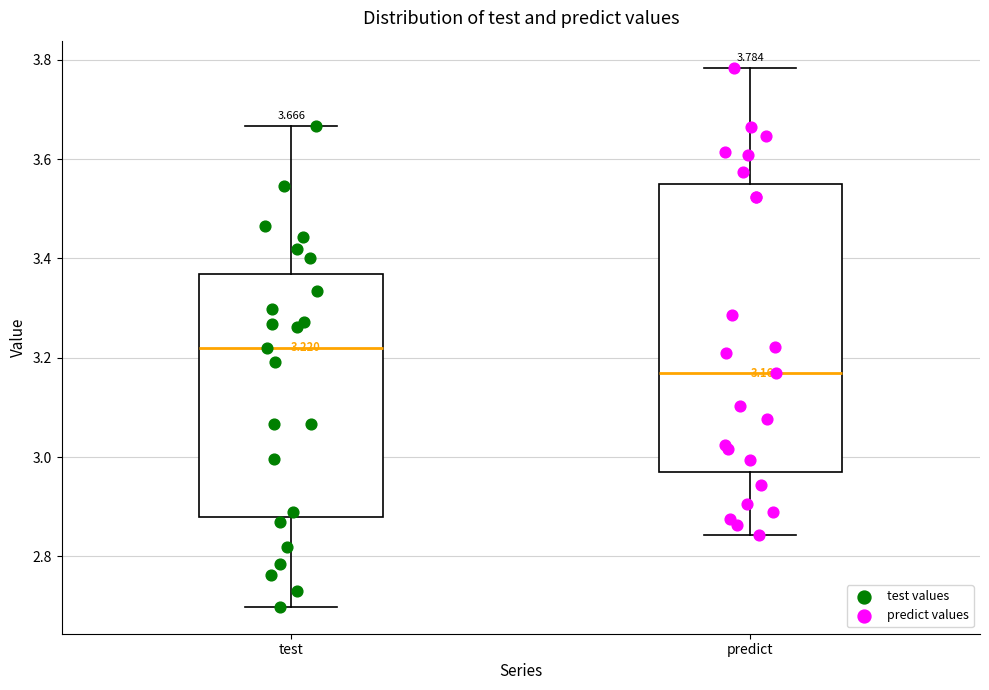

Comparing the boxes themselves (not the whiskers), which one is the tallest?

predict